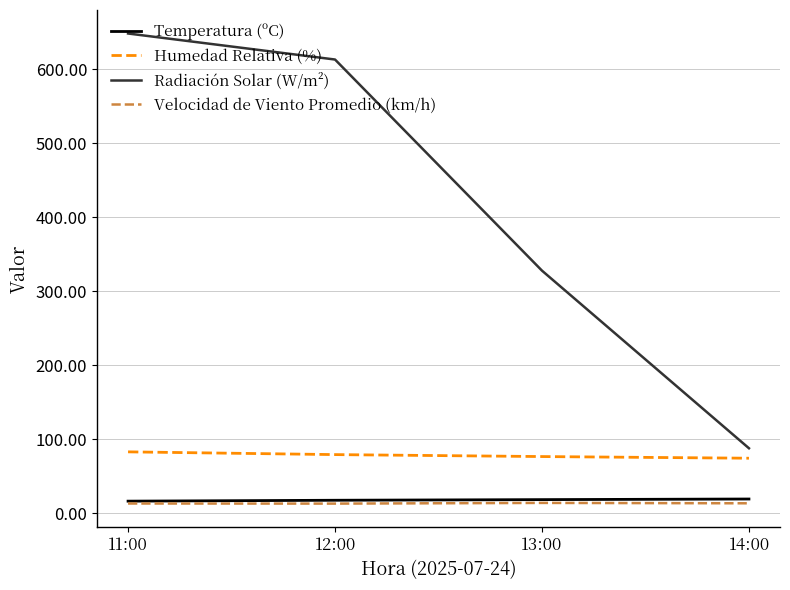

Does the chart have visible grid lines?

Yes